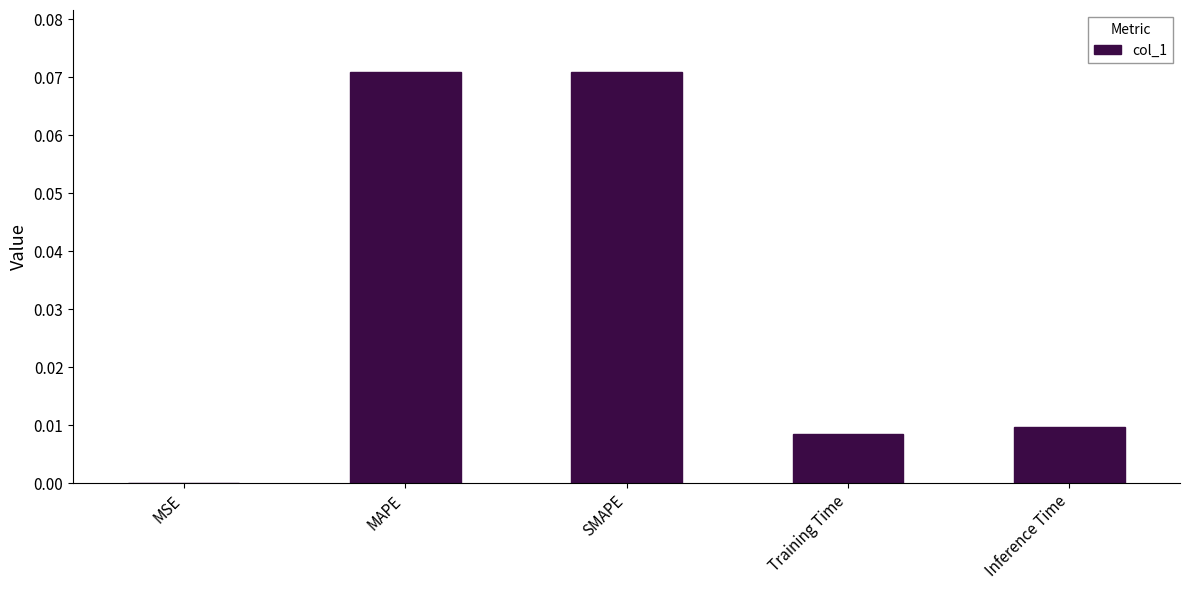

The chart shows a value of 0.0 at Inference Time. True or false?

True